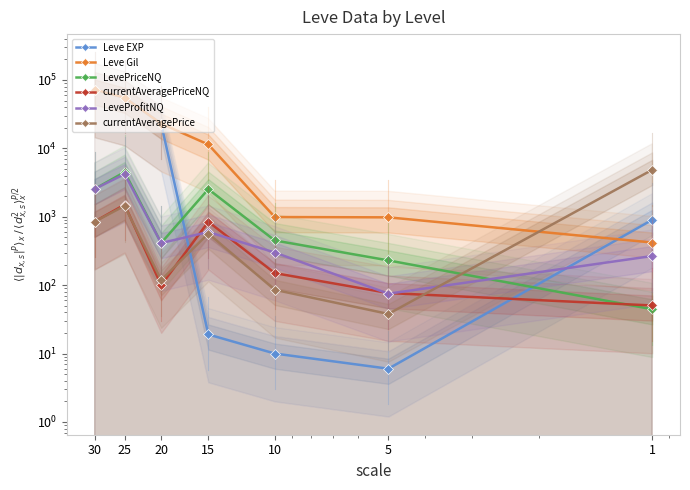

In LeveProfitNQ, how many points are lower than both neighbors (excluding endpoints)?

2